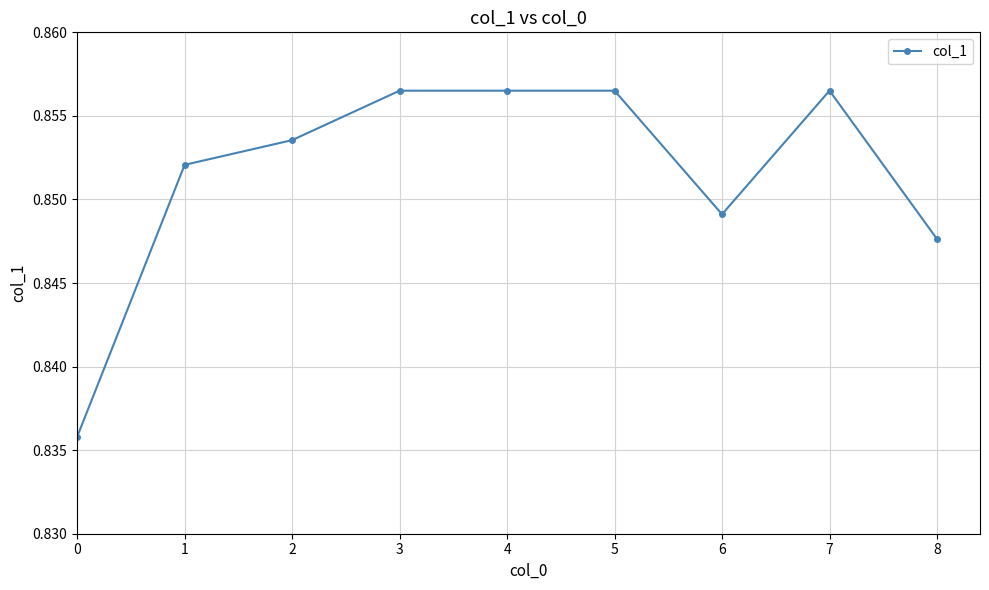

True or false: the data has more than 0 interior local peaks.

True